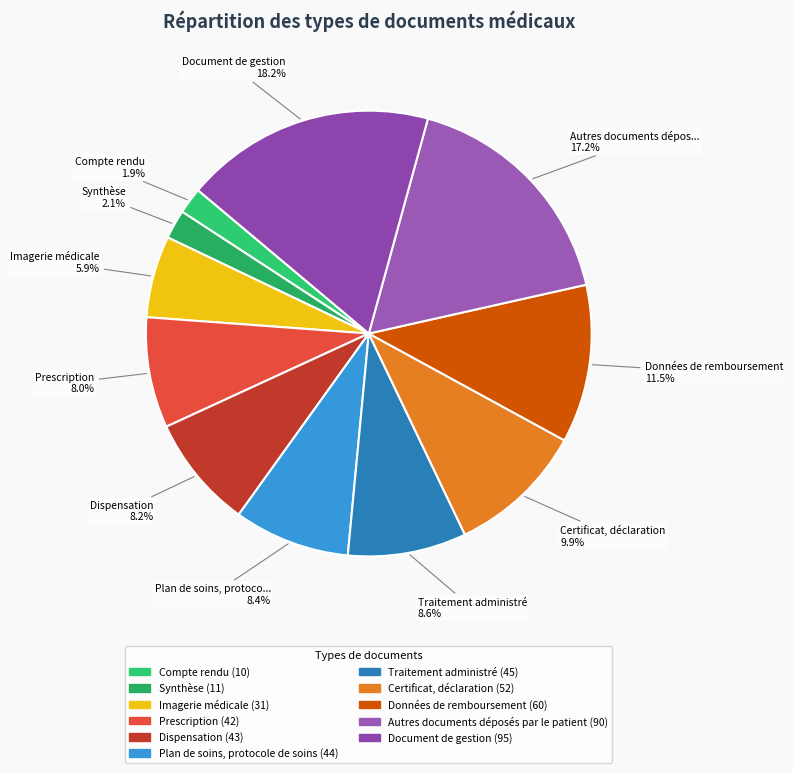

What percentage is the Compte rendu slice, to the nearest percent?

2%